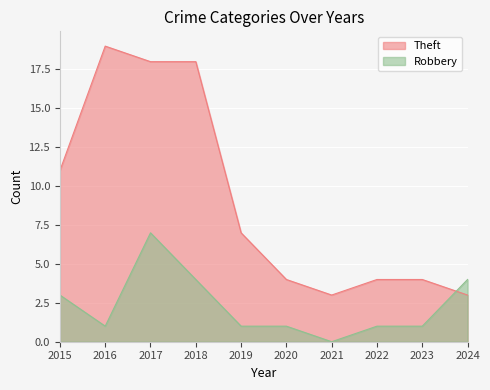

Which category has the lowest value in the Theft series?

2021